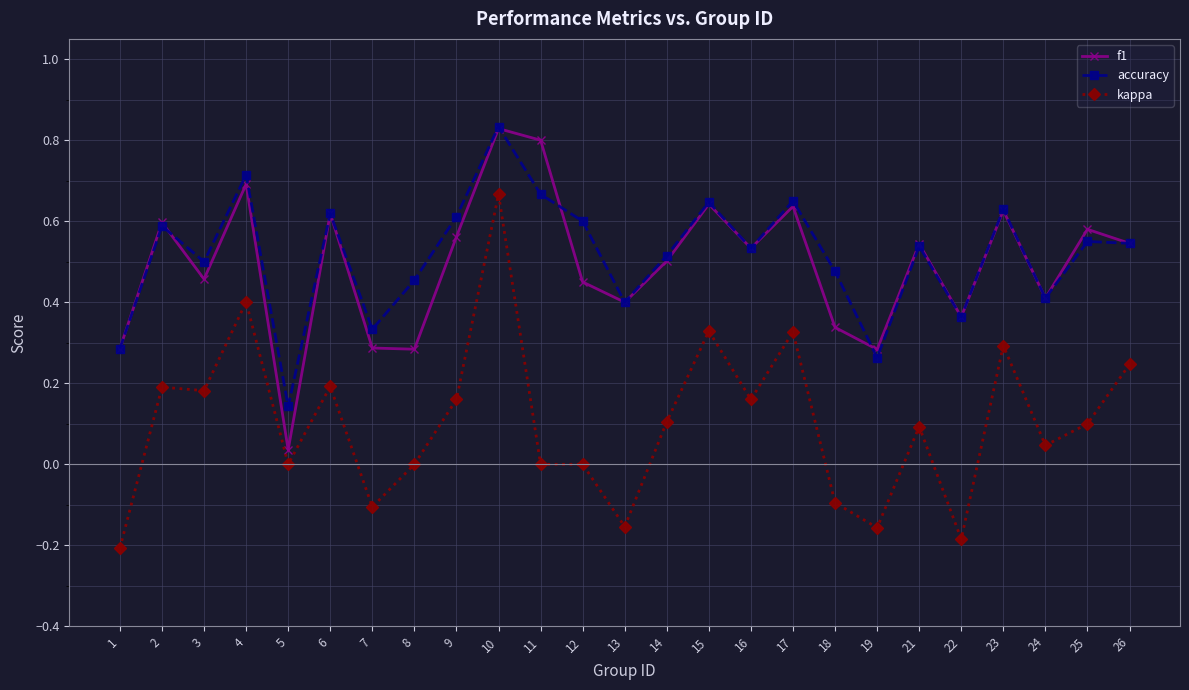

The f1 series shows 0.3 at 8. True or false?

True